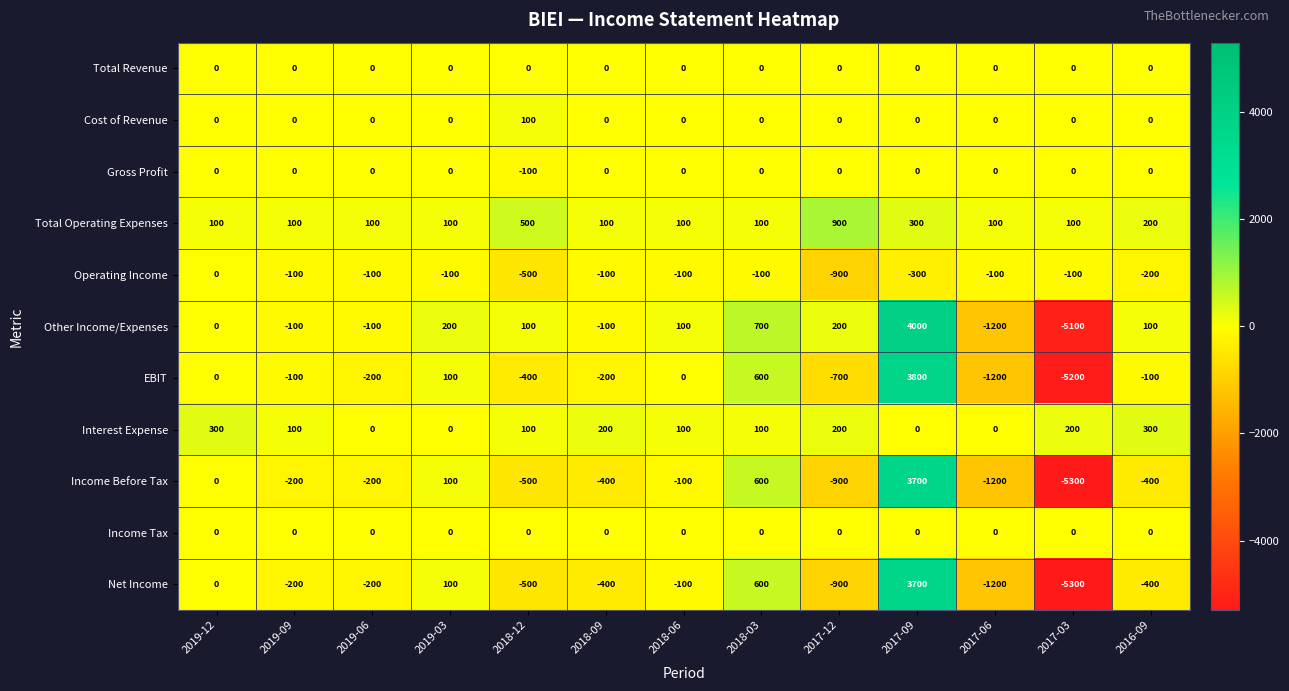

Which series has the largest range (max minus min)?

Other Income/Expenses